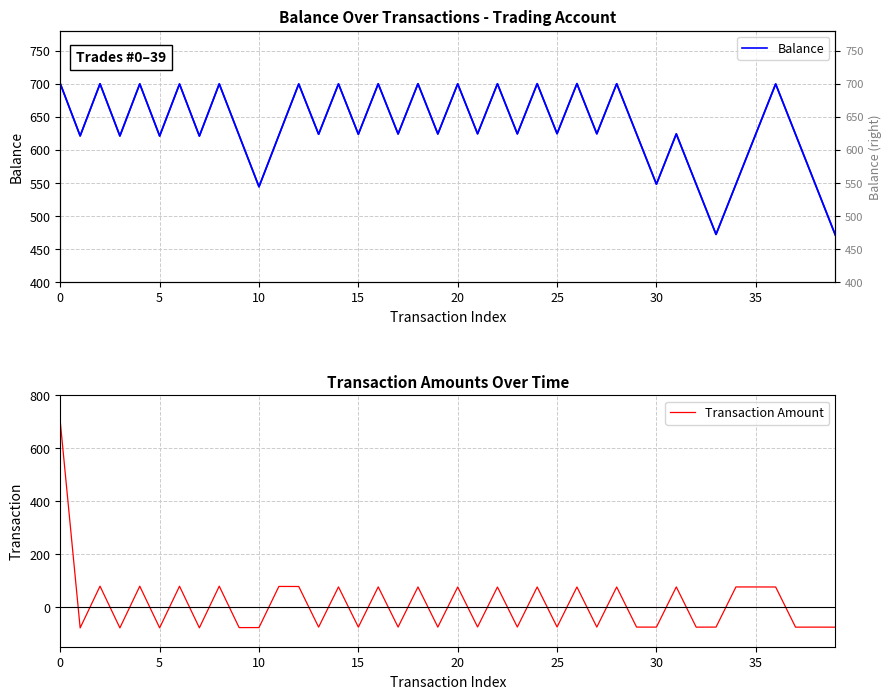

What is the lowest value of the Transaction Amount series?

-78.9